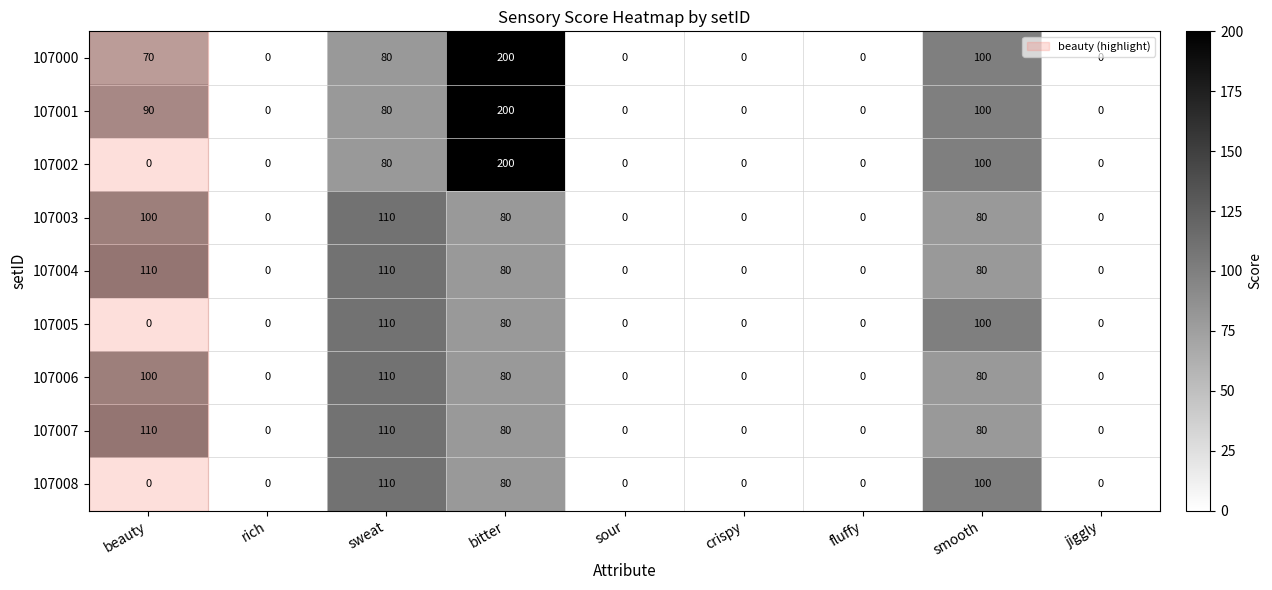

What is the spread (max minus min) of values at beauty?

110